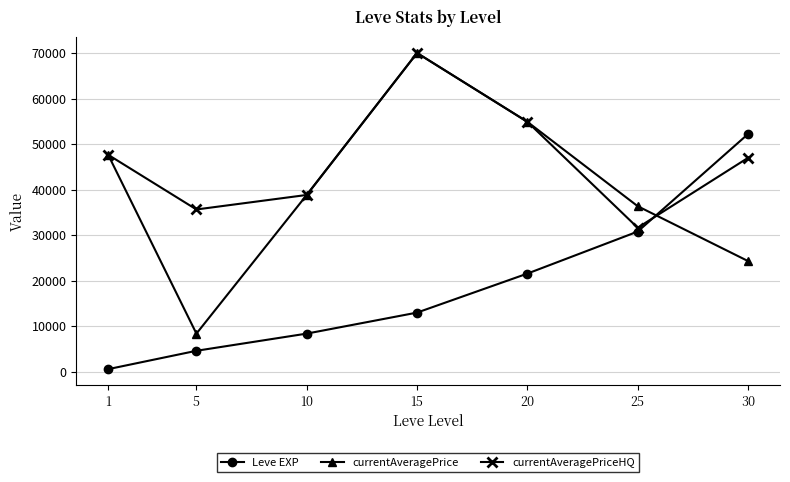

The value of Leve EXP at 10 is 8430. True or false?

True